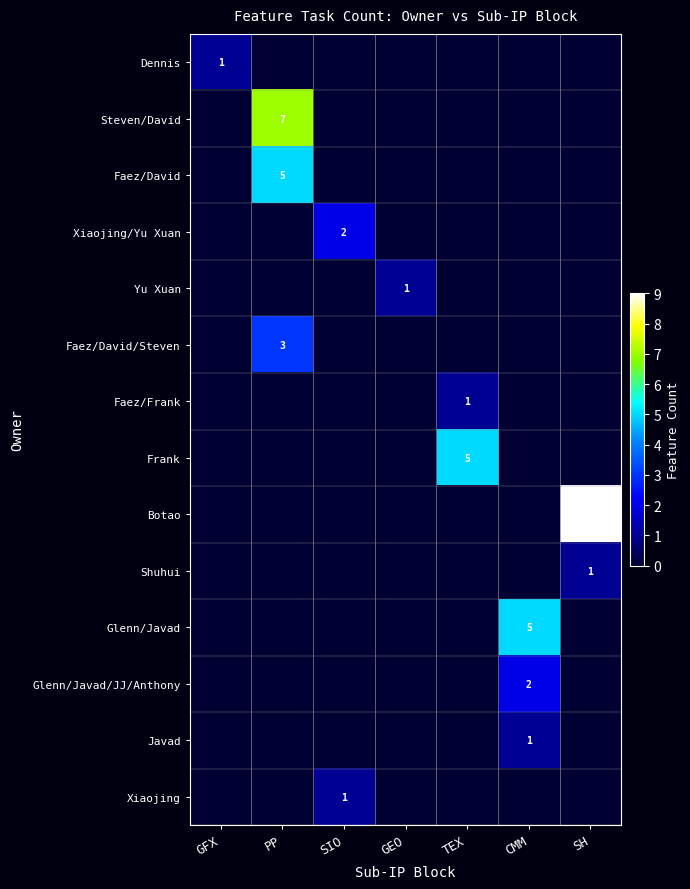

The Xiaojing/Yu Xuan series shows 0 at TEX. True or false?

True